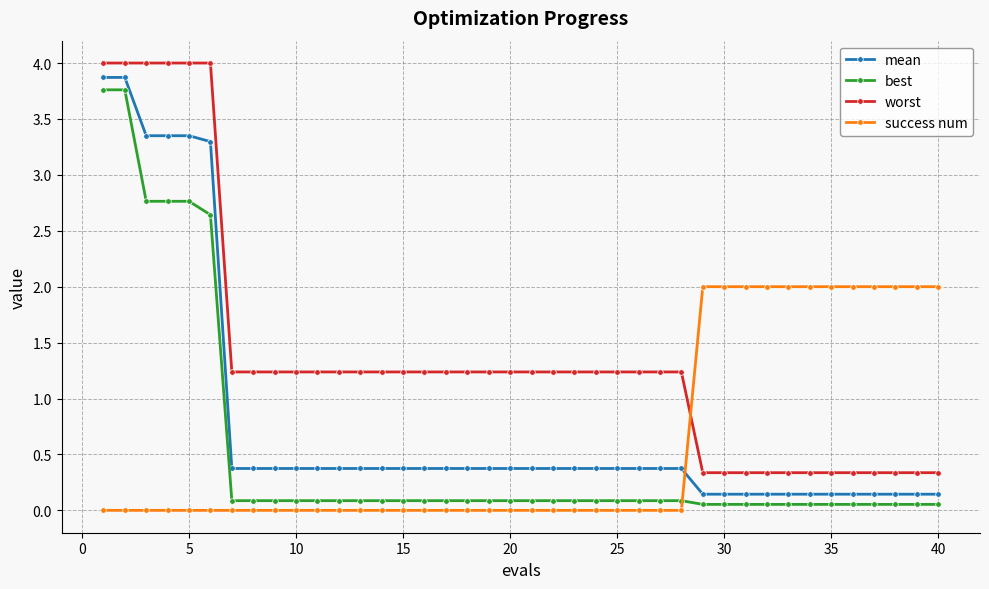

Which series has the largest total across all categories?

worst